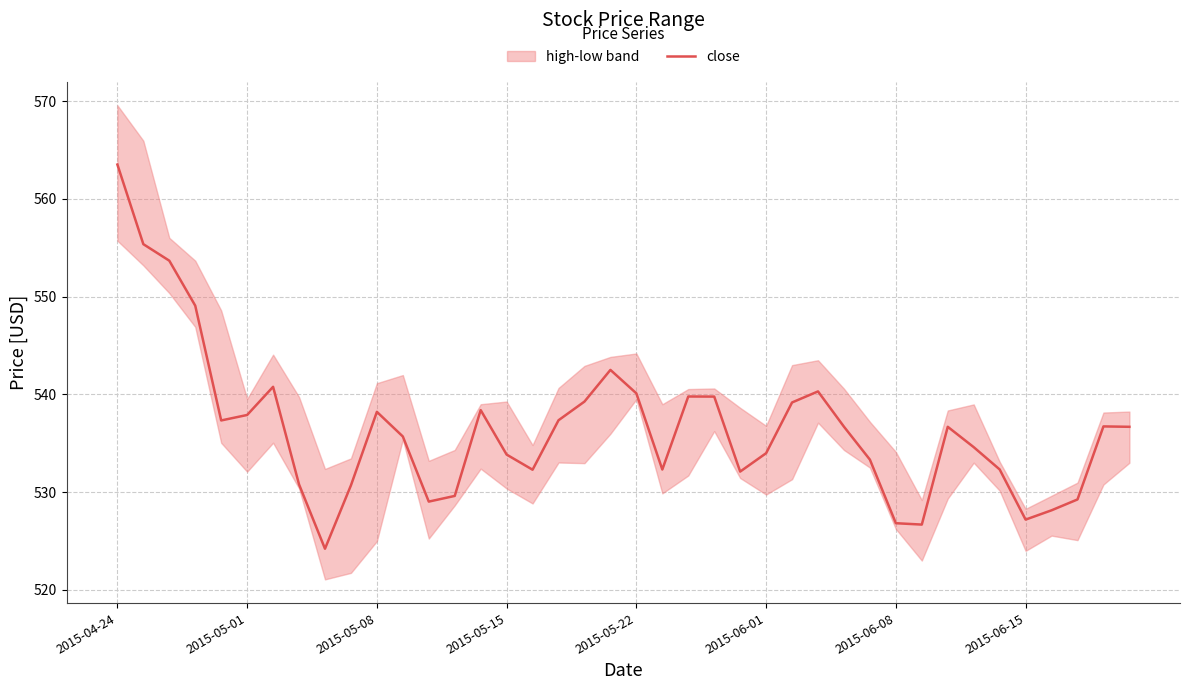

How many lines are shown in the chart?

1